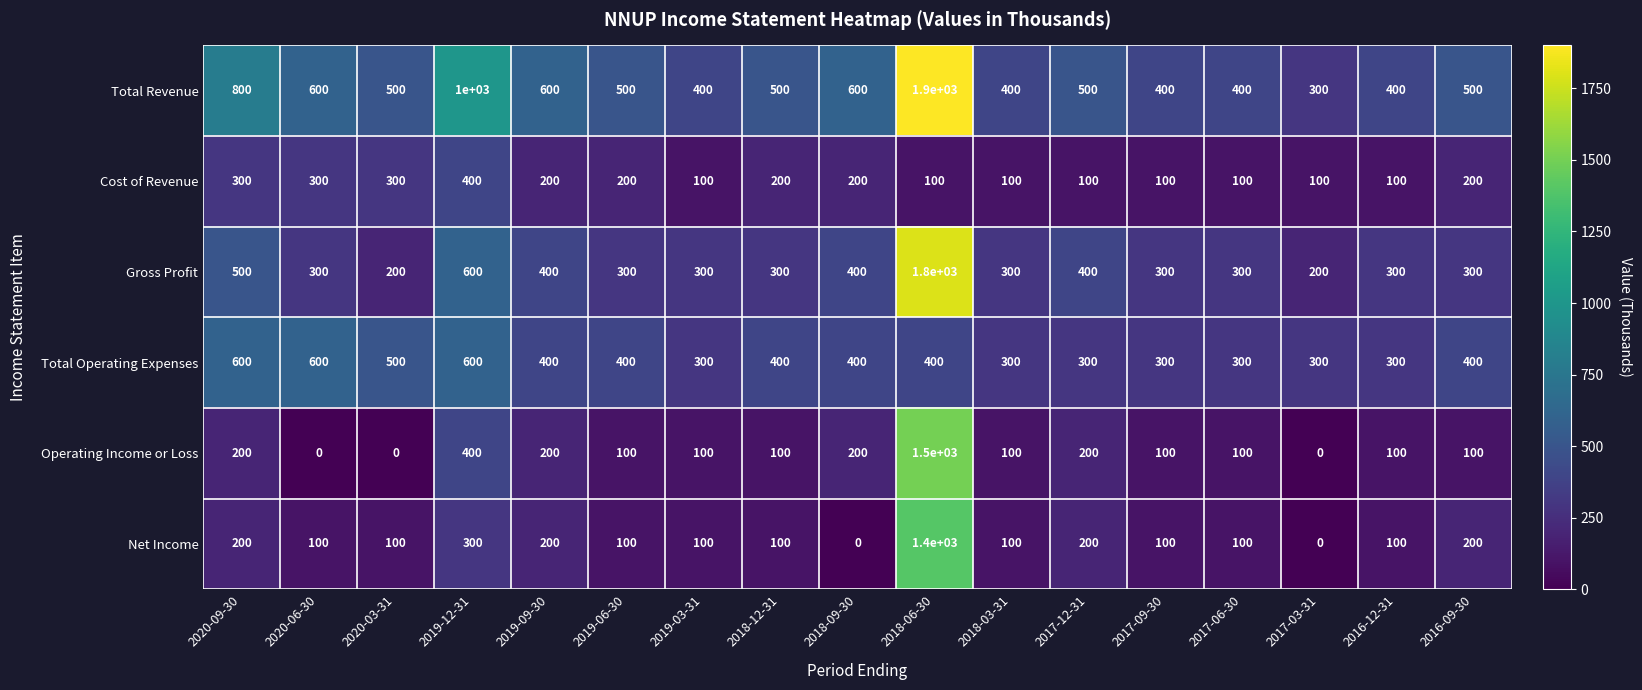

Rank the series by their maximum value, from highest to lowest.

Total Revenue, Gross Profit, Operating Income or Loss, Net Income, Total Operating Expenses, Cost of Revenue